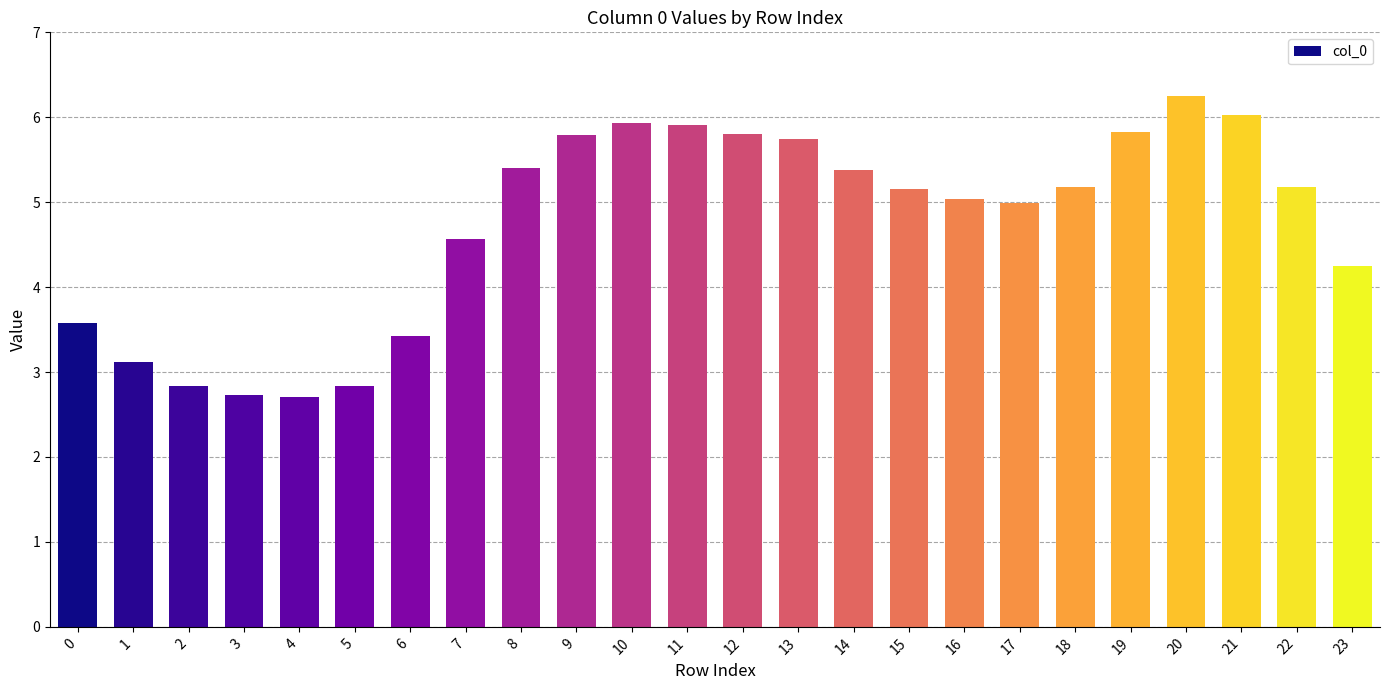

Approximately how many times larger is the value at 22 compared to 18?

1.0